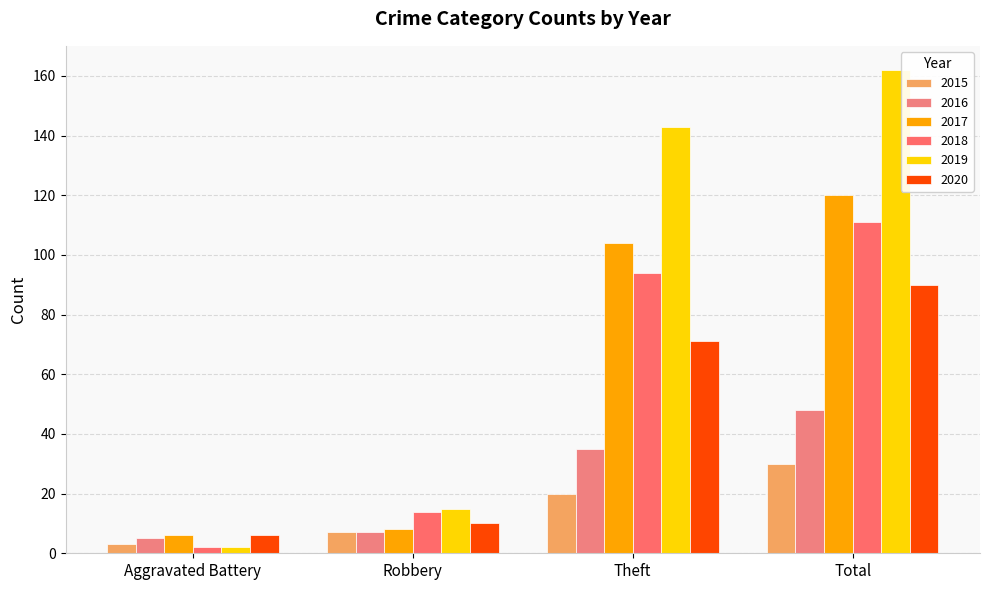

What is the total value across all series at Total?

561